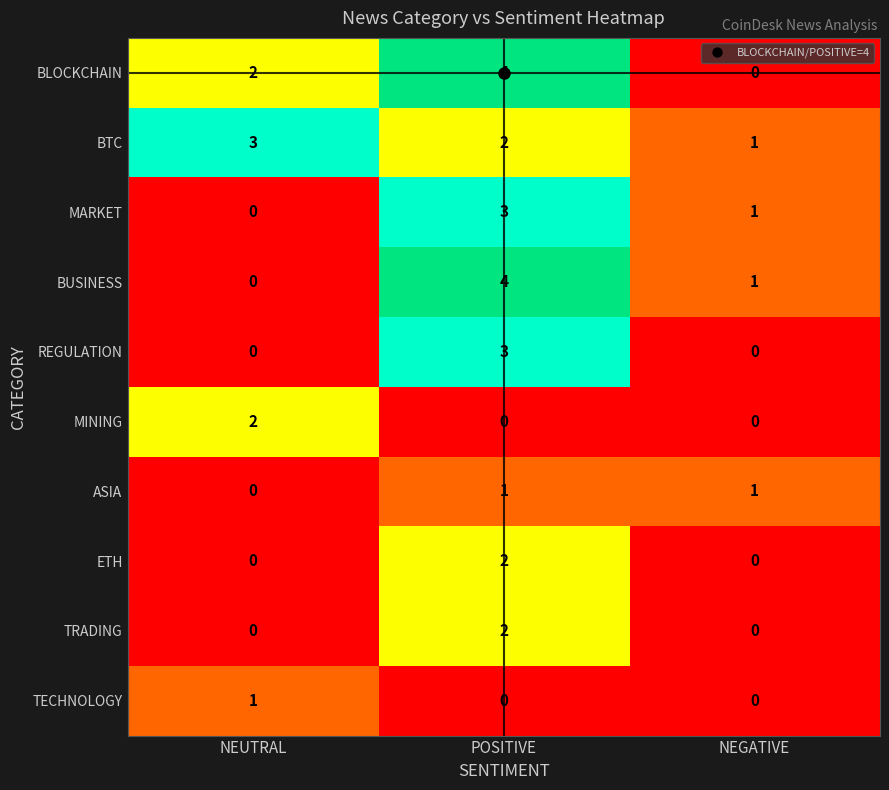

What is the spread (max minus min) of values at POSITIVE?

4